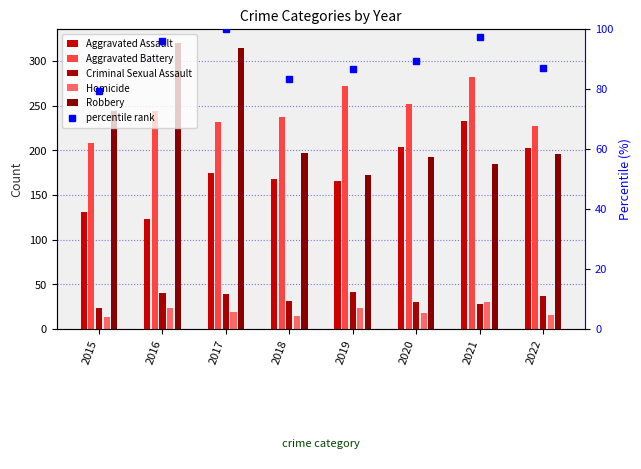

What is the total value across all series at 2019?

762.7